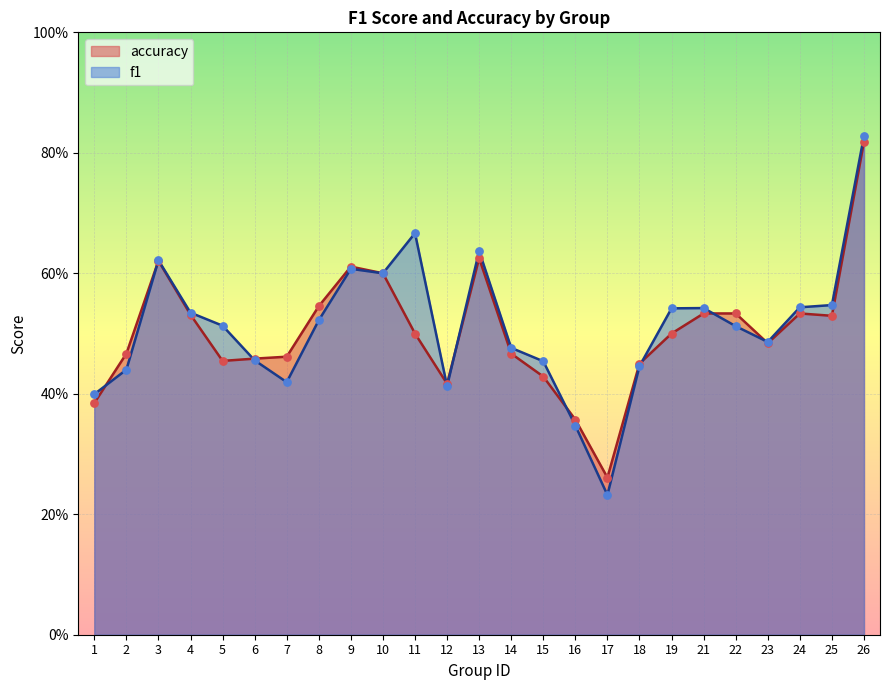

Which series contains the lowest Y value?

f1